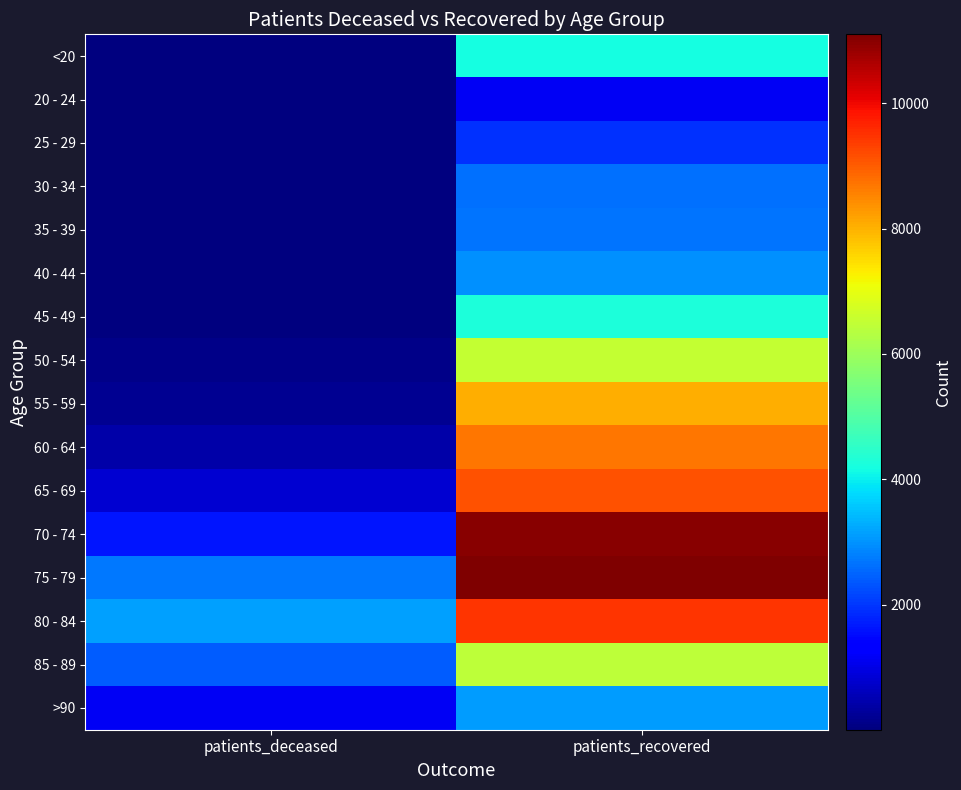

Reading right to left, list all the values displayed in this chart.

<20: patients_recovered=4201	patients_deceased=16
20 - 24: patients_recovered=1134	patients_deceased=4
25 - 29: patients_recovered=1936	patients_deceased=3
30 - 34: patients_recovered=2643	patients_deceased=16
35 - 39: patients_recovered=2684	patients_deceased=17
40 - 44: patients_recovered=2960	patients_deceased=23
45 - 49: patients_recovered=4254	patients_deceased=45
50 - 54: patients_recovered=6538	patients_deceased=120
55 - 59: patients_recovered=8051	patients_deceased=209
60 - 64: patients_recovered=8677	patients_deceased=407
65 - 69: patients_recovered=9128	patients_deceased=805
70 - 74: patients_recovered=11010	patients_deceased=1617
75 - 79: patients_recovered=11102	patients_deceased=2711
80 - 84: patients_recovered=9475	patients_deceased=3140
85 - 89: patients_recovered=6420	patients_deceased=2420
>90: patients_recovered=3085	patients_deceased=1136